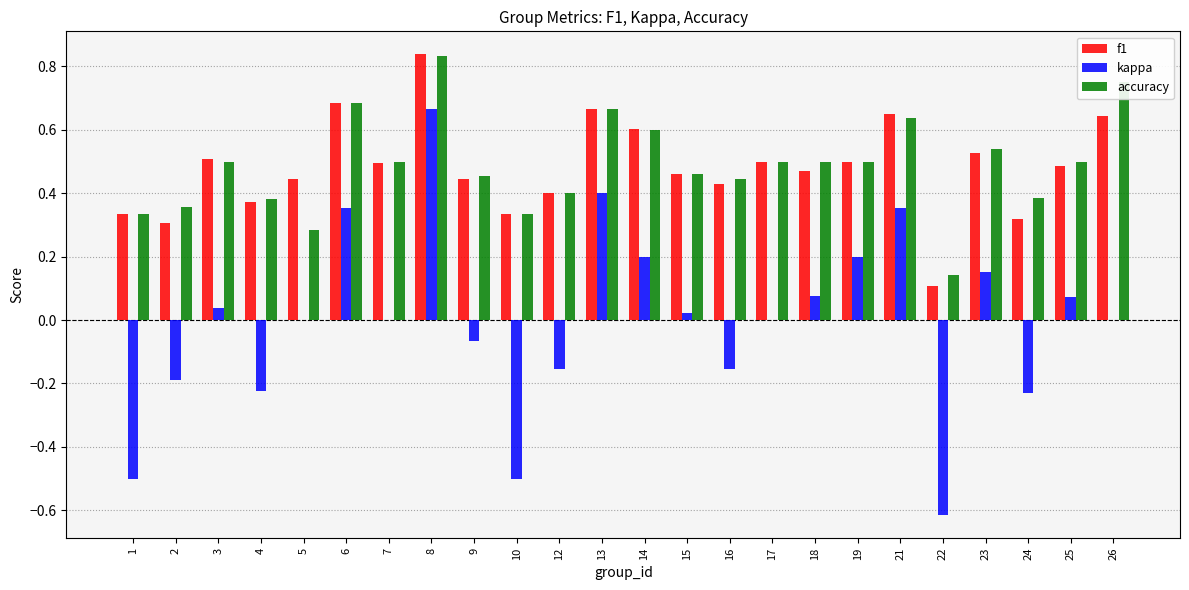

What is the sum of the f1 values at 25 and 9?

0.9